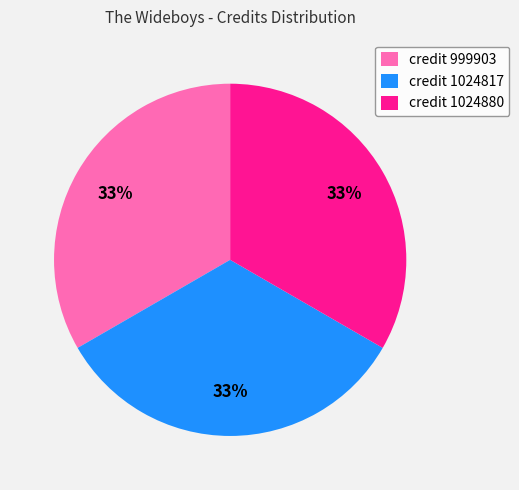

Do credit 999903 and credit 1024880 together represent more than half of the pie?

Yes